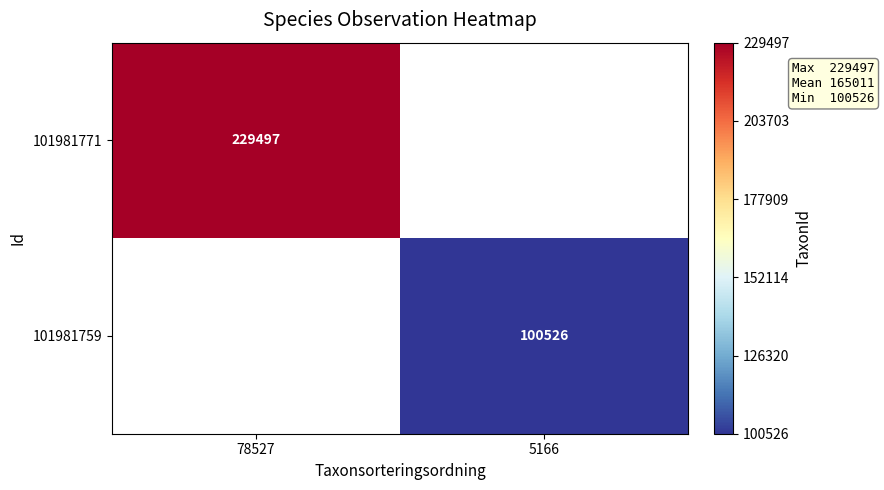

The 101981759 series shows 100526 at 5166. True or false?

True